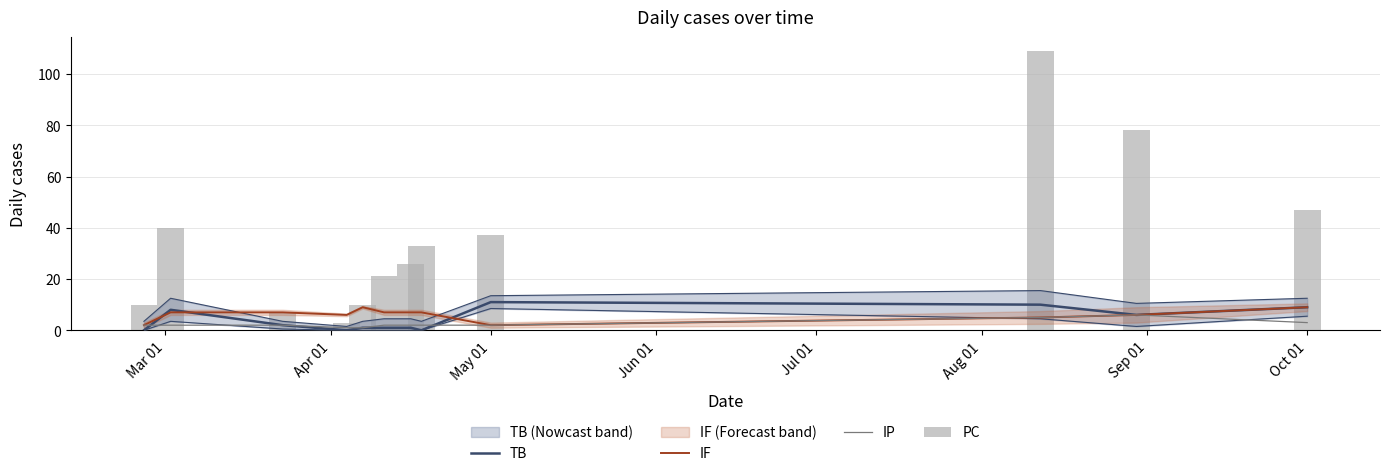

Which series has the largest total across all categories?

PC